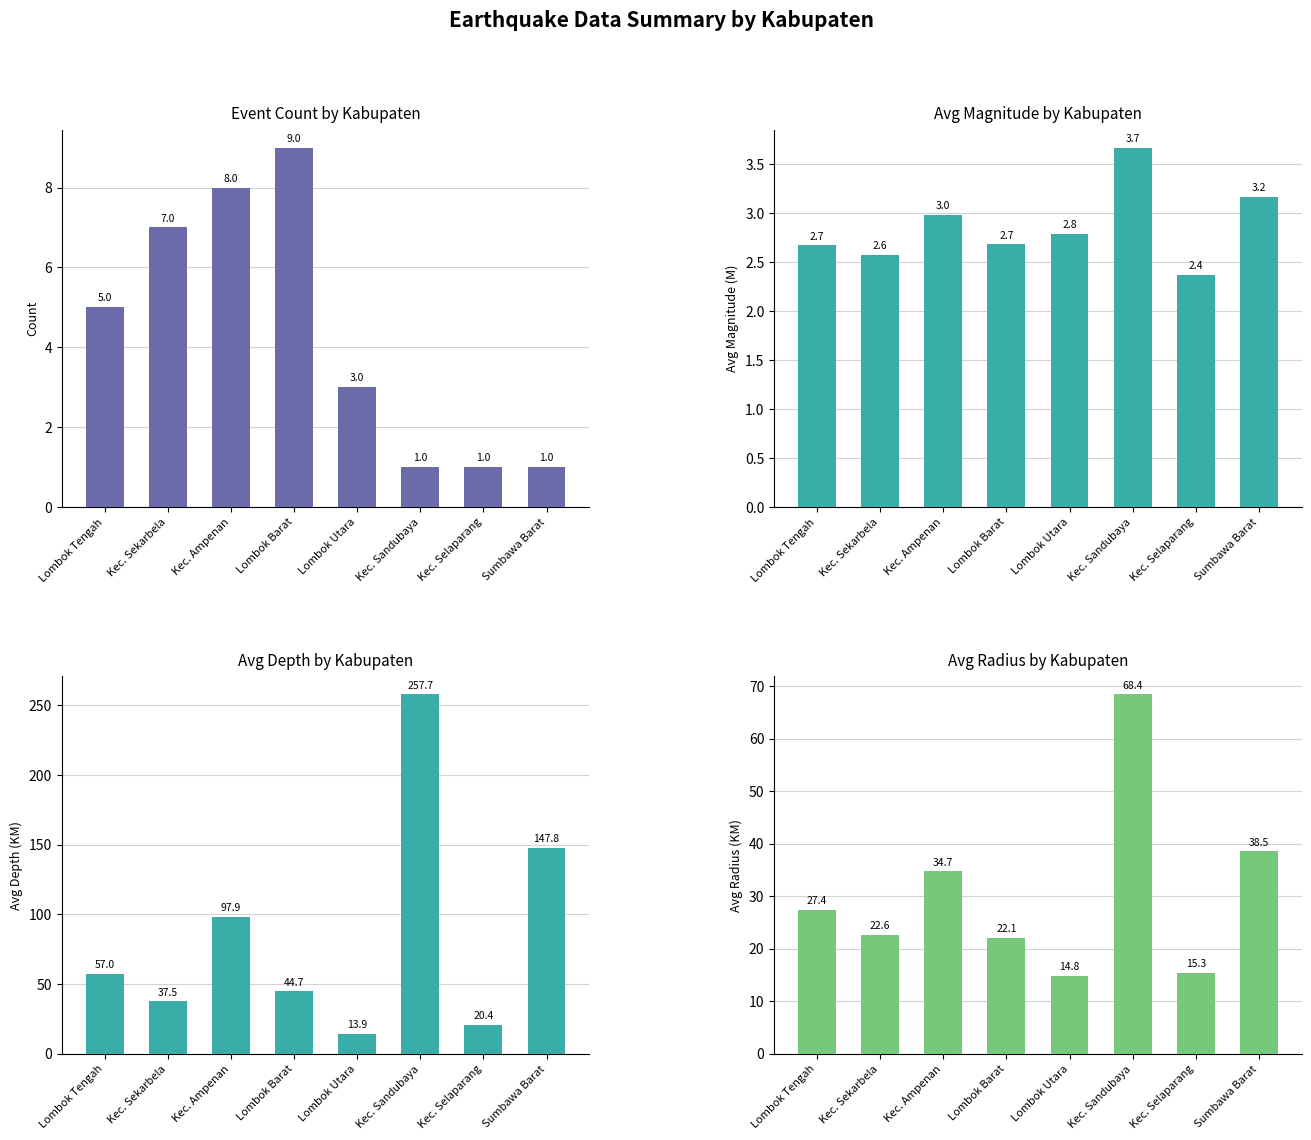

Rank the series by their maximum value, from highest to lowest.

Avg Depth (KM), Avg Radius (KM), Count, Avg Magnitude (M)